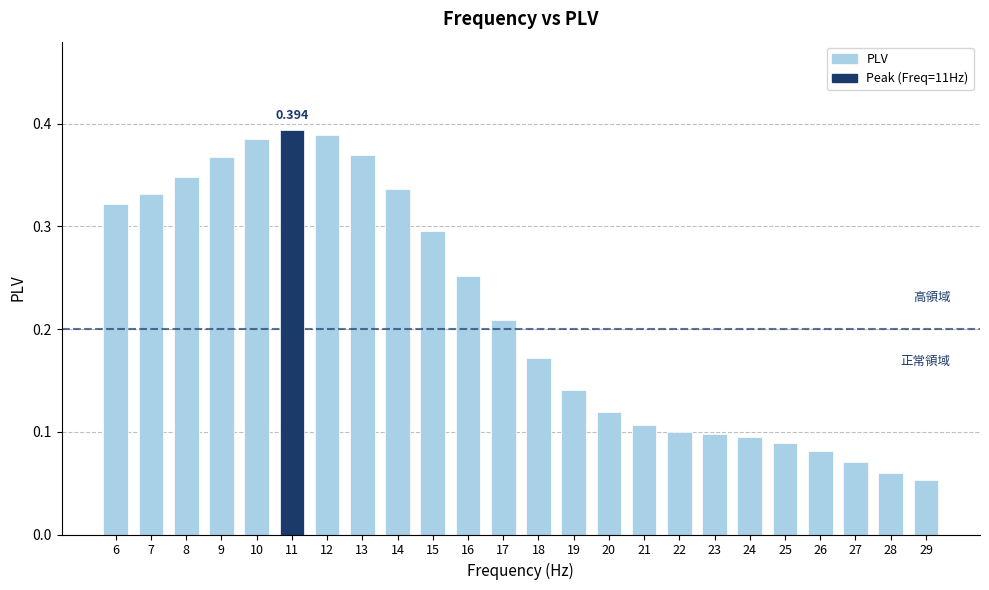

What is the difference between the maximum and minimum values?

0.3